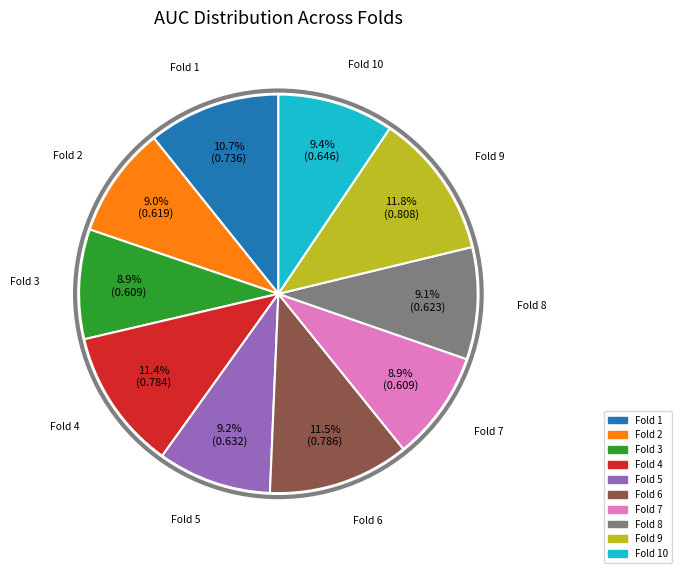

To the nearest percent, what is the difference between the largest and smallest slice percentages?

3%